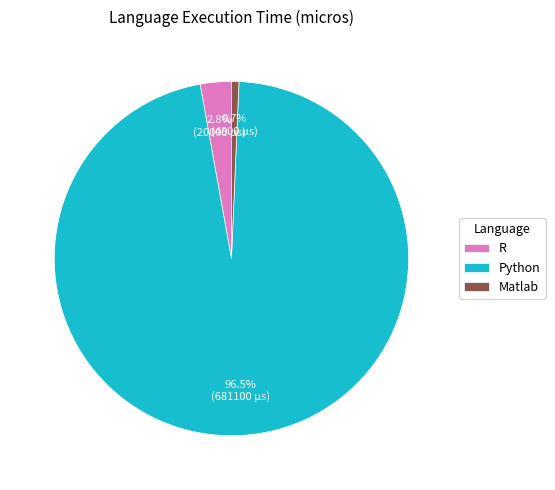

The Matlab slice represents 13% of the pie. True or false?

False